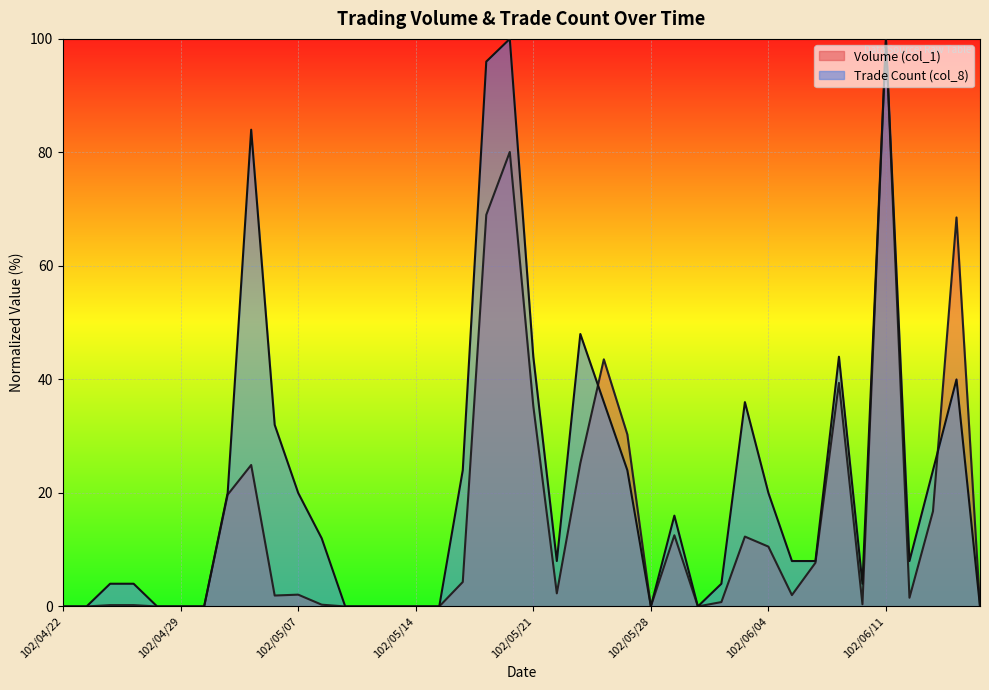

Rank the series by their average value, from highest to lowest.

Trade Count (col_8), Volume (col_1)